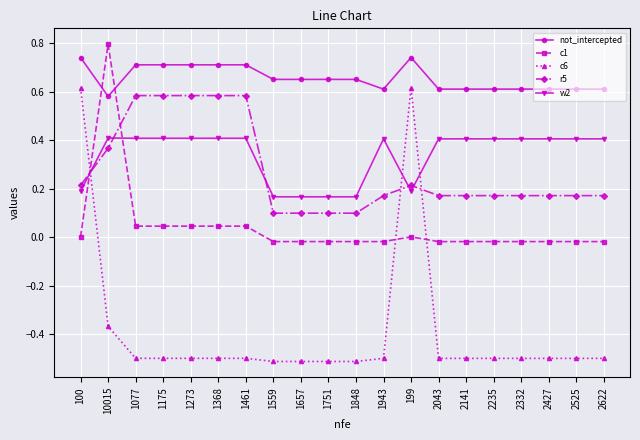

List the series in order of their peak value, lowest first.

w2, r5, c6, not_intercepted, c1